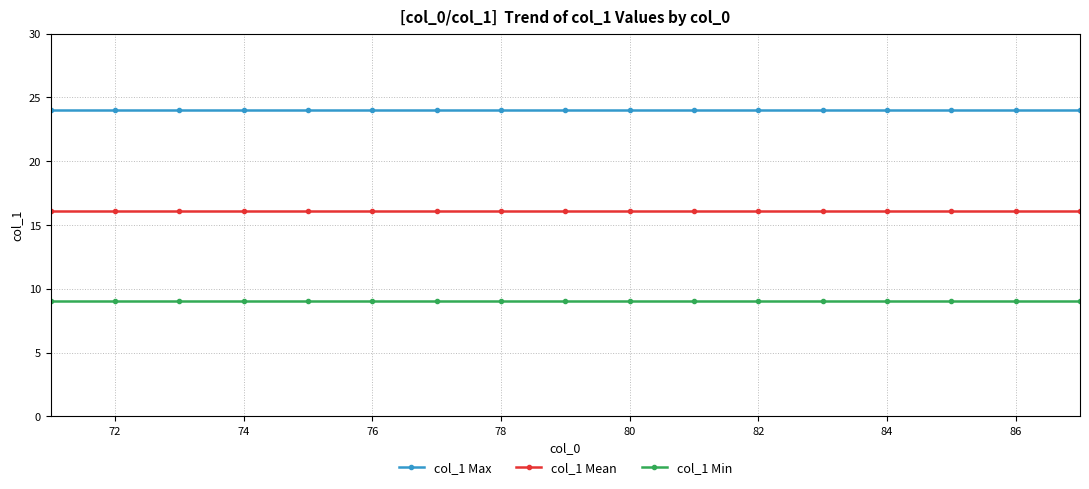

True or false: col_1 Min and col_1 Mean cross at least once.

False